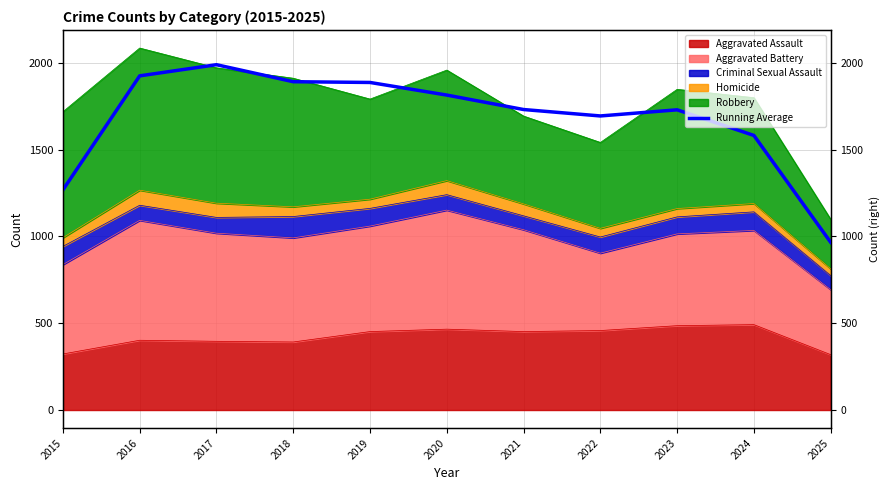

The chart shows a value of 2928.1 at 2019. True or false?

False